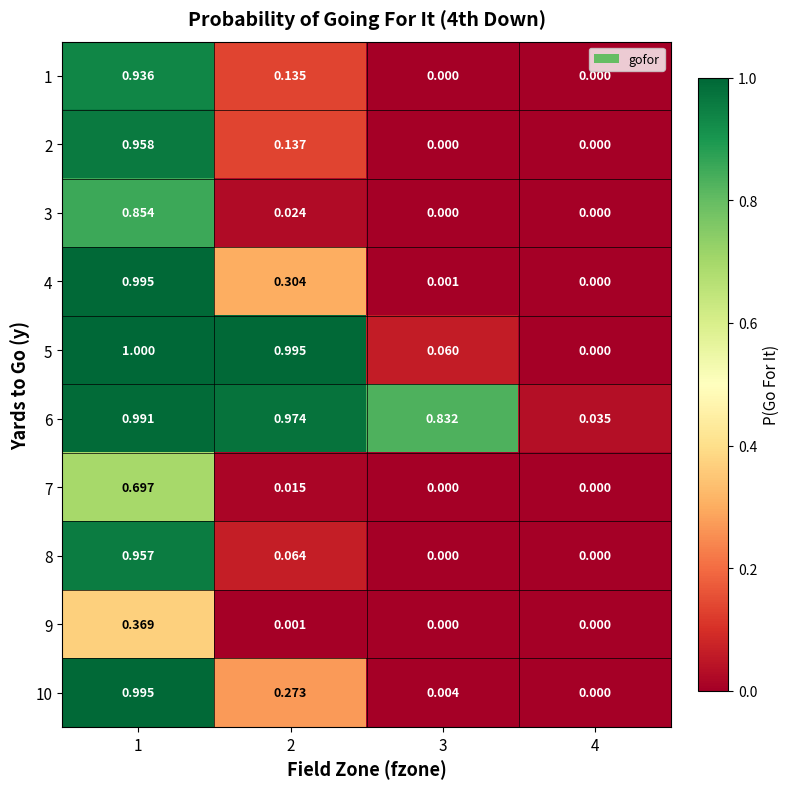

Is the value of 1 at 1 greater than the value of 10 at 2?

Yes